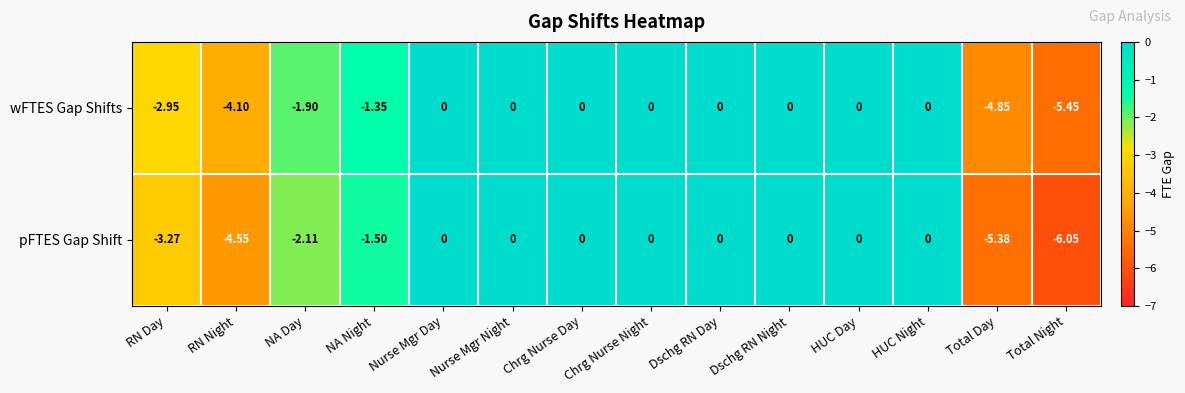

Which category has the lowest value in the wFTES Gap Shifts series?

Total Night